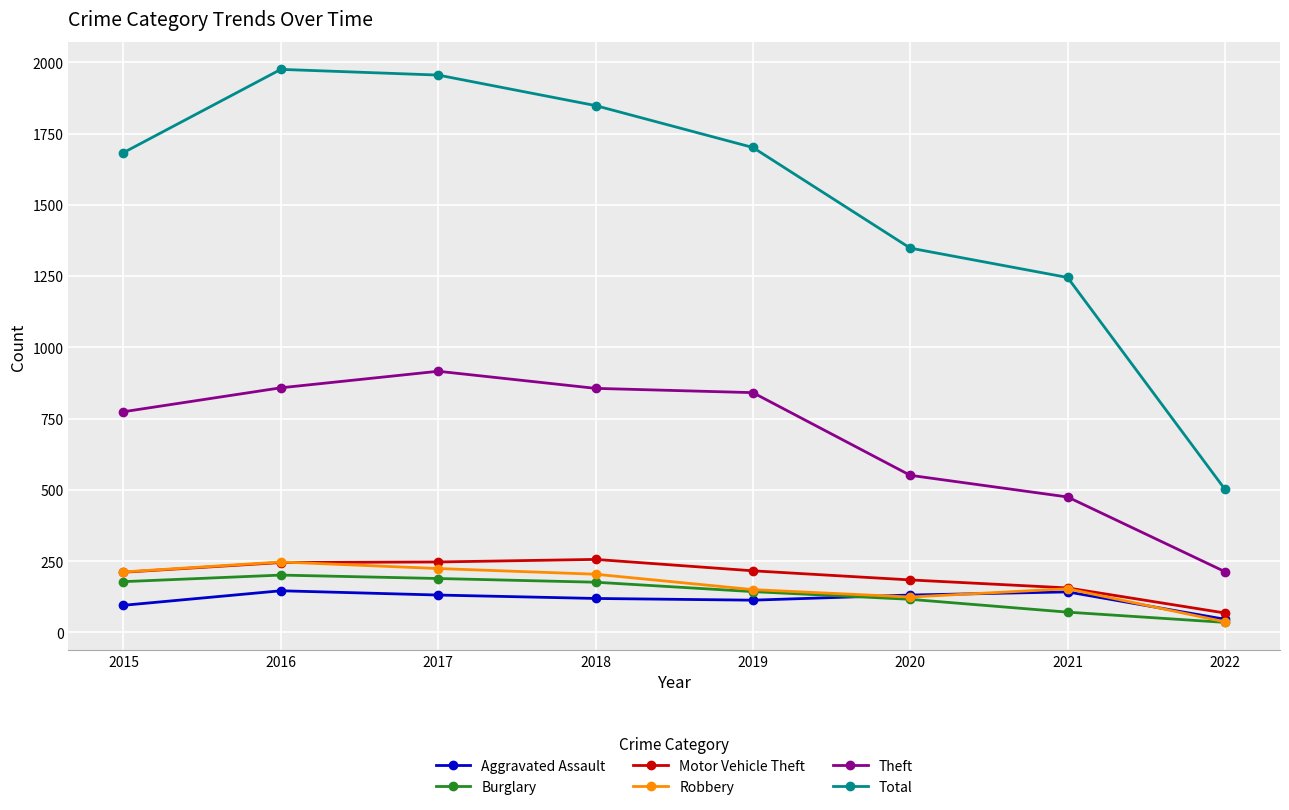

How many values in the Robbery series are below 204?

4